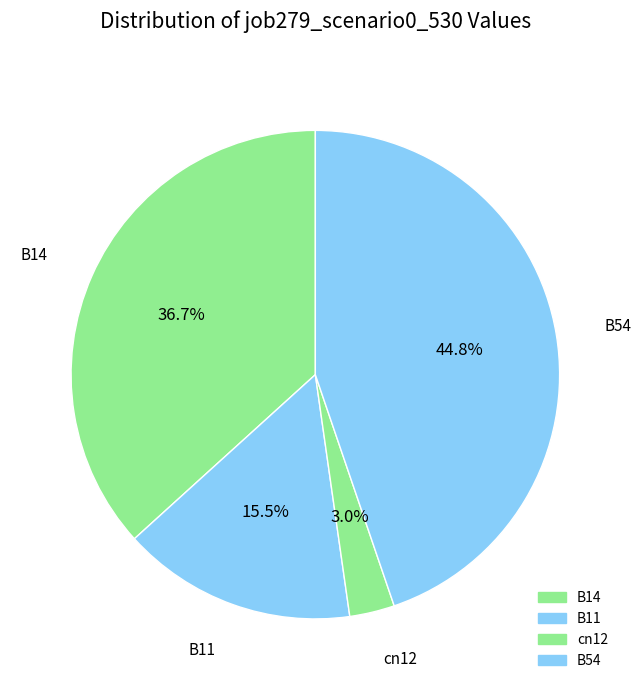

Count the number of slices in the pie.

4